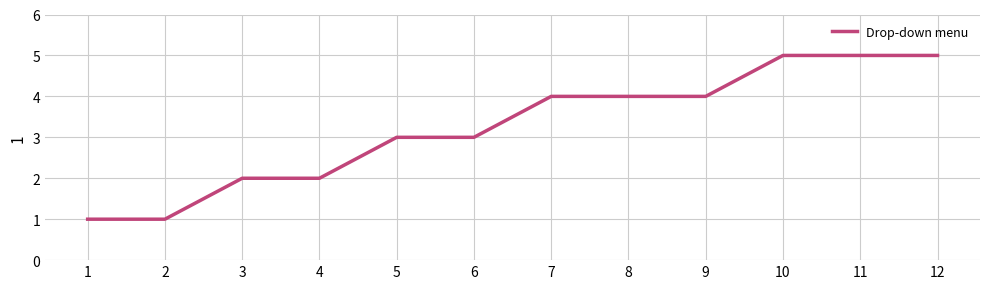

Reading left to right, what are all the values shown in this chart?

1=1	2=1	3=2	4=2	5=3	6=3	7=4	8=4	9=4	10=5	11=5	12=5